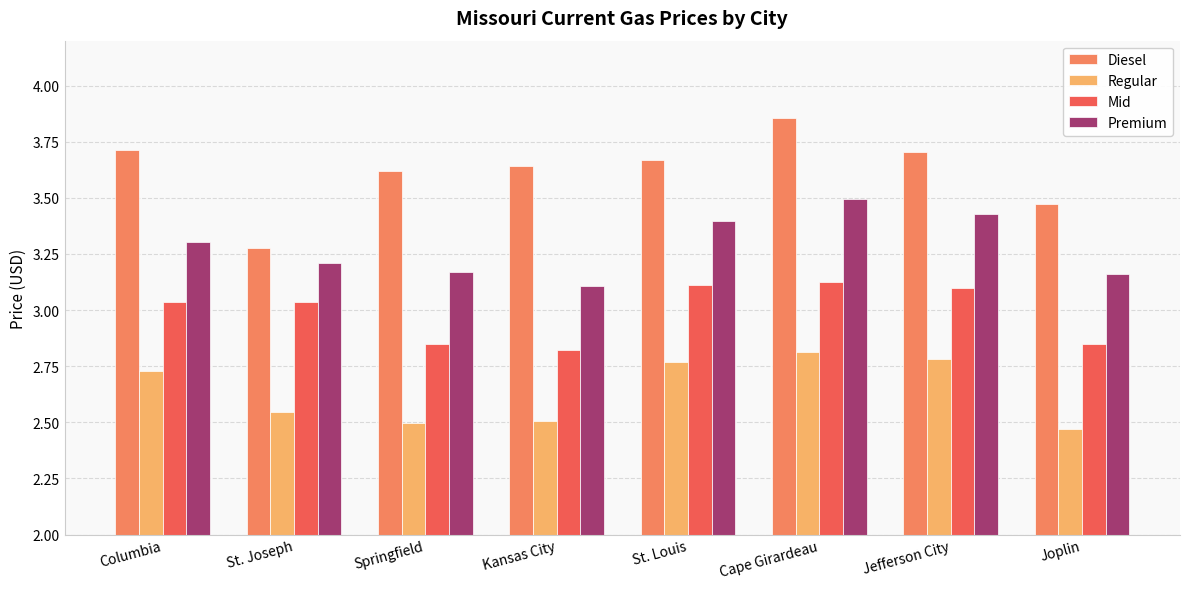

At which label does Premium reach its minimum?

Kansas City